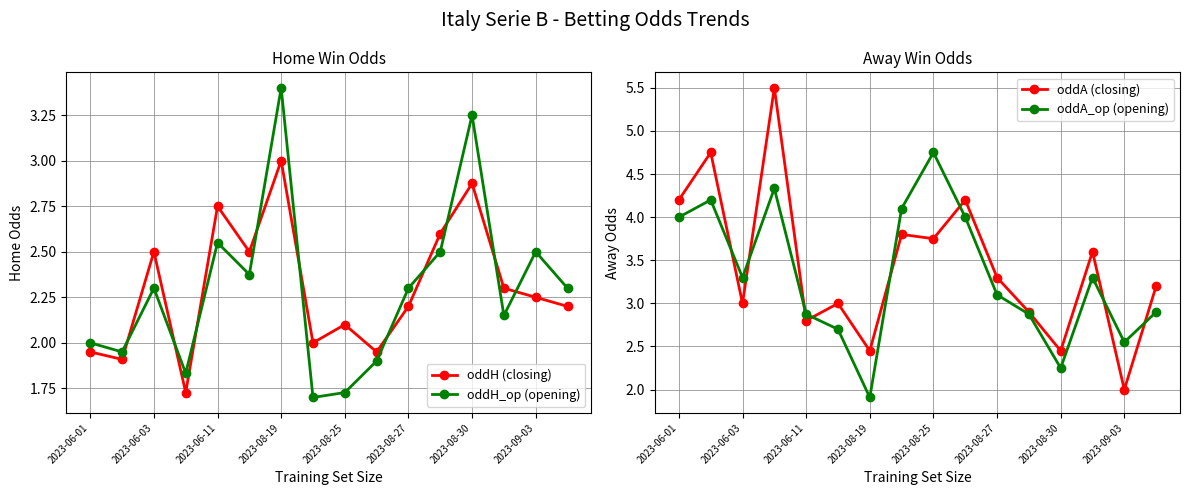

How many lines are shown in the chart?

4